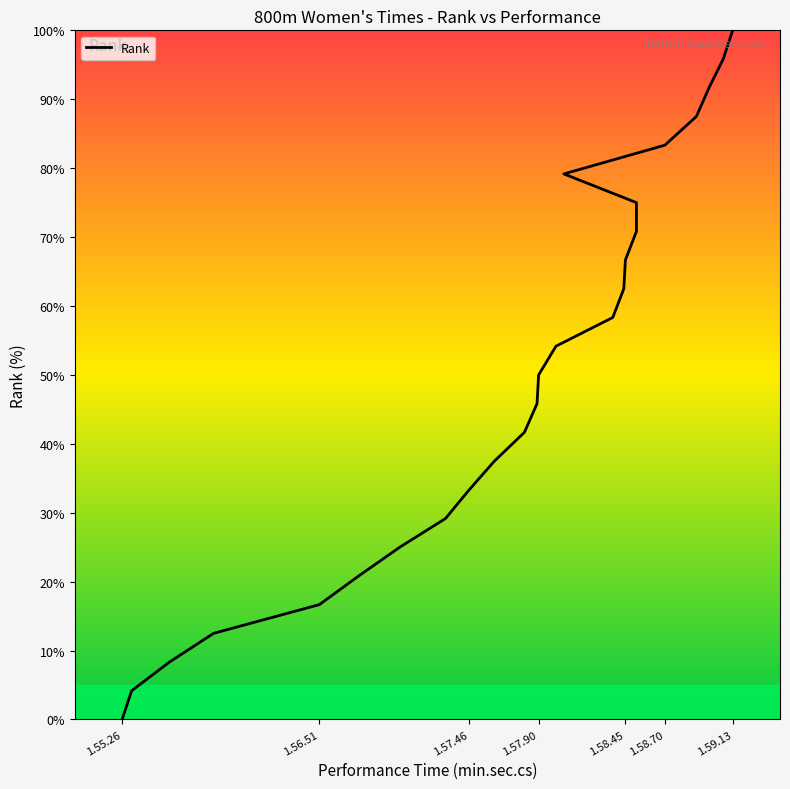

What is the sum of all values?

1250.0